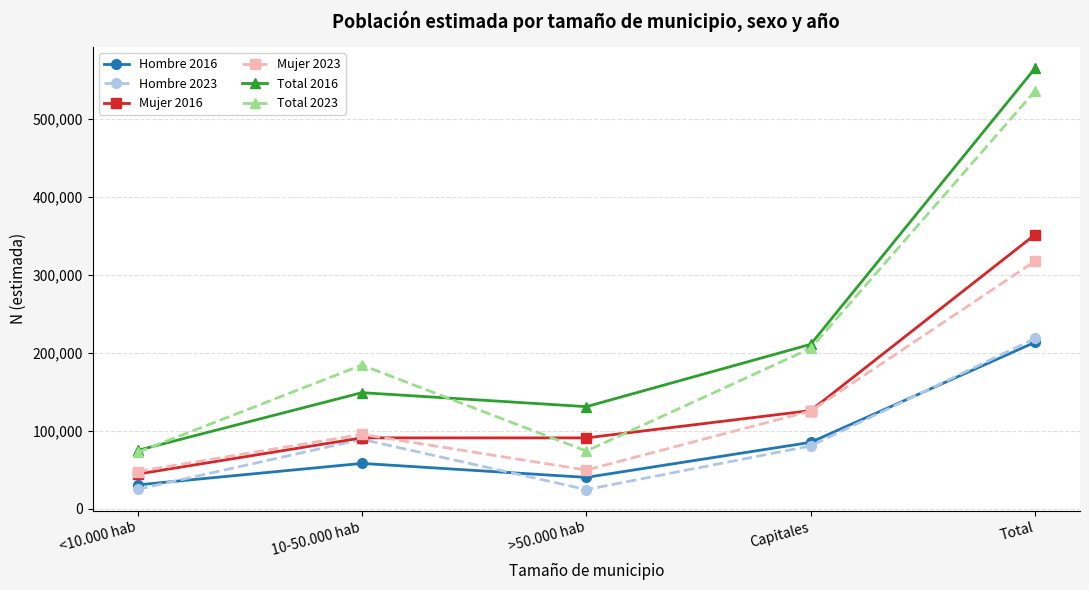

True or false: Mujer 2016 and Hombre 2016 cross at least once.

False